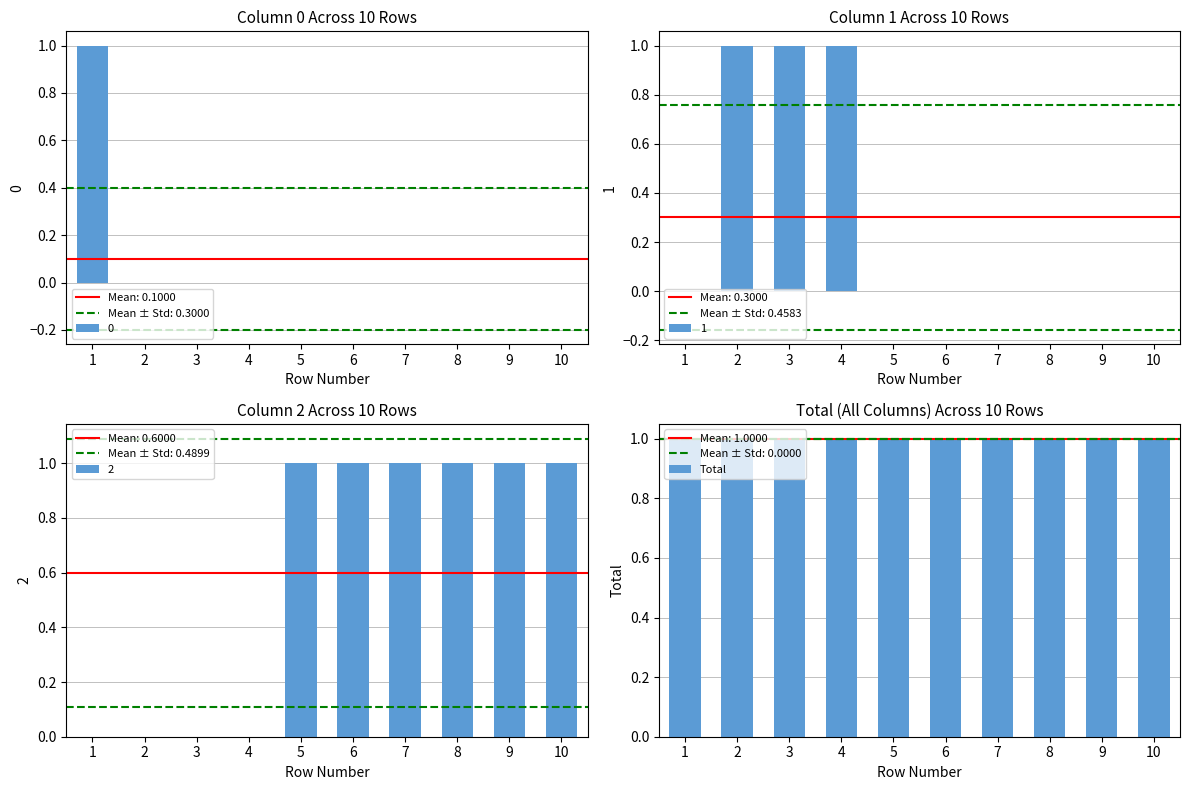

List the labels in order of 2 value, largest first.

5, 6, 7, 8, 9, 10, 1, 2, 3, 4